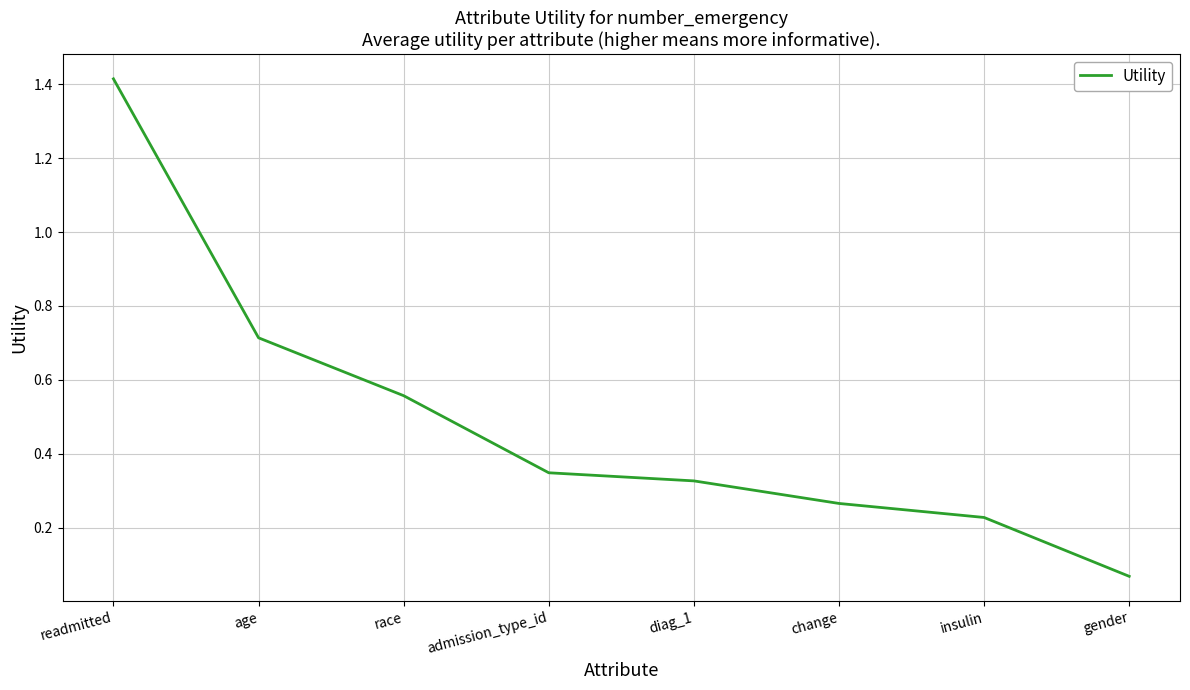

What is the maximum value shown in the chart?

1.4